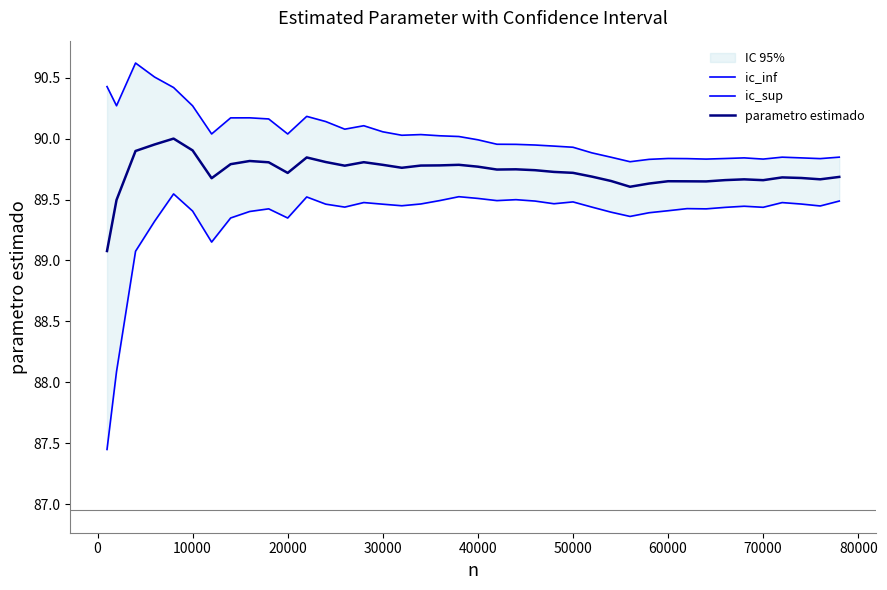

Which series has the widest spread of values?

ic_inf